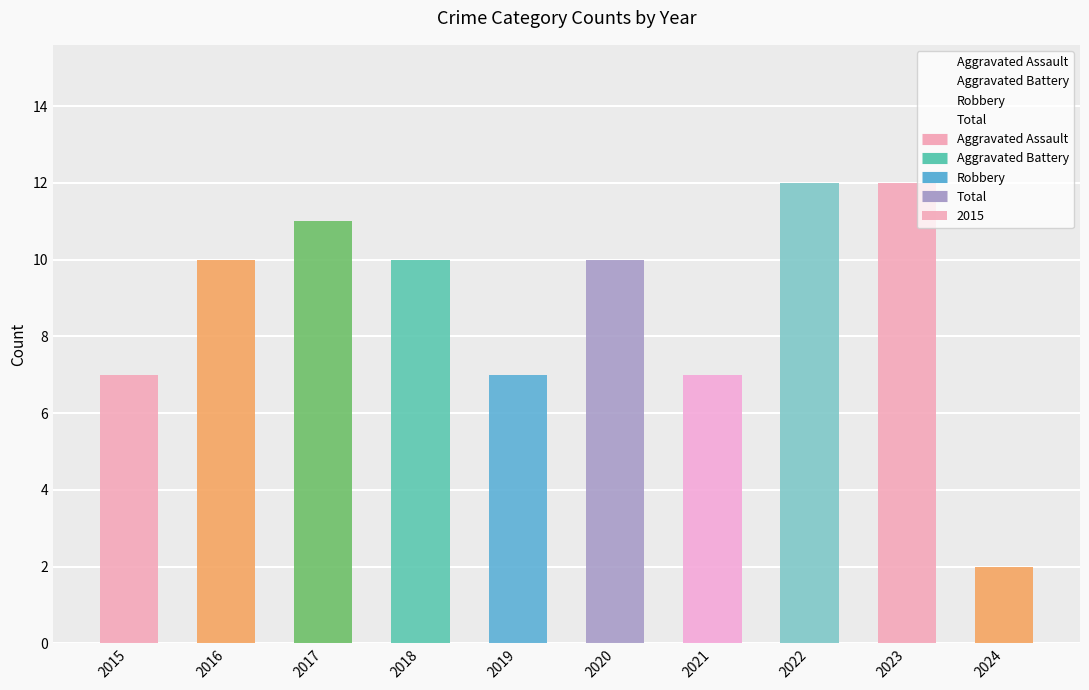

Which series has the largest total across all categories?

Total